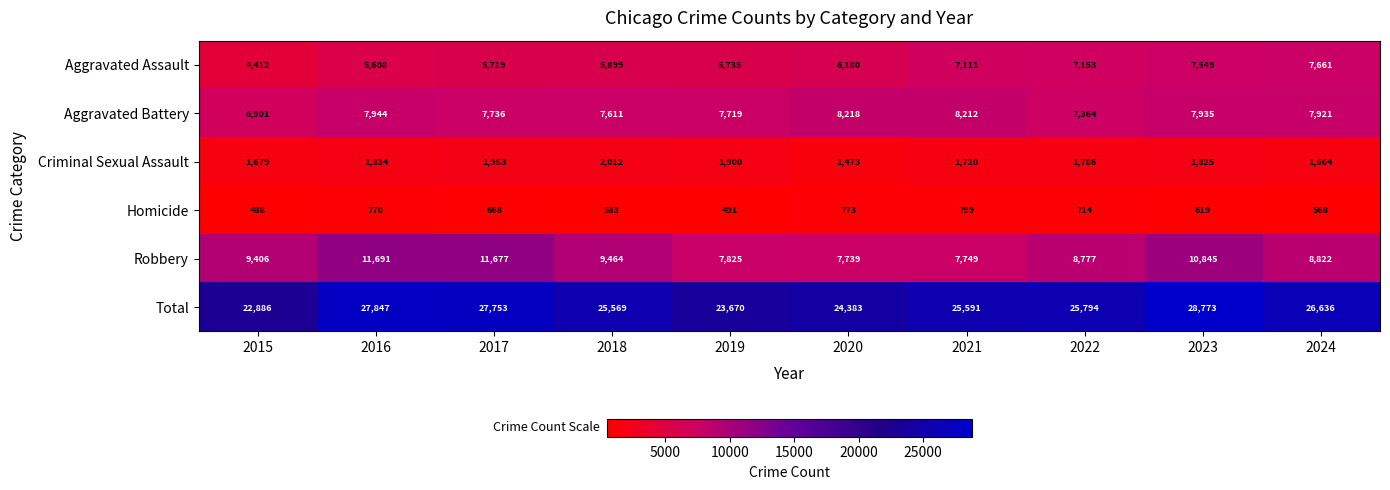

Rank the series by their maximum value, from lowest to highest.

Homicide, Criminal Sexual Assault, Aggravated Assault, Aggravated Battery, Robbery, Total